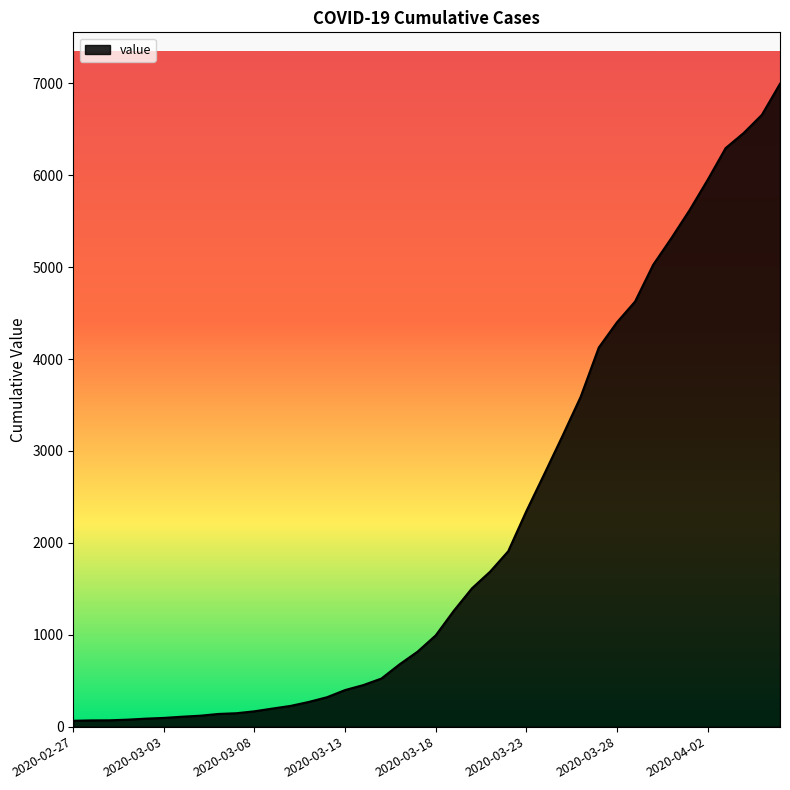

What is the difference between the maximum and minimum values?

6931